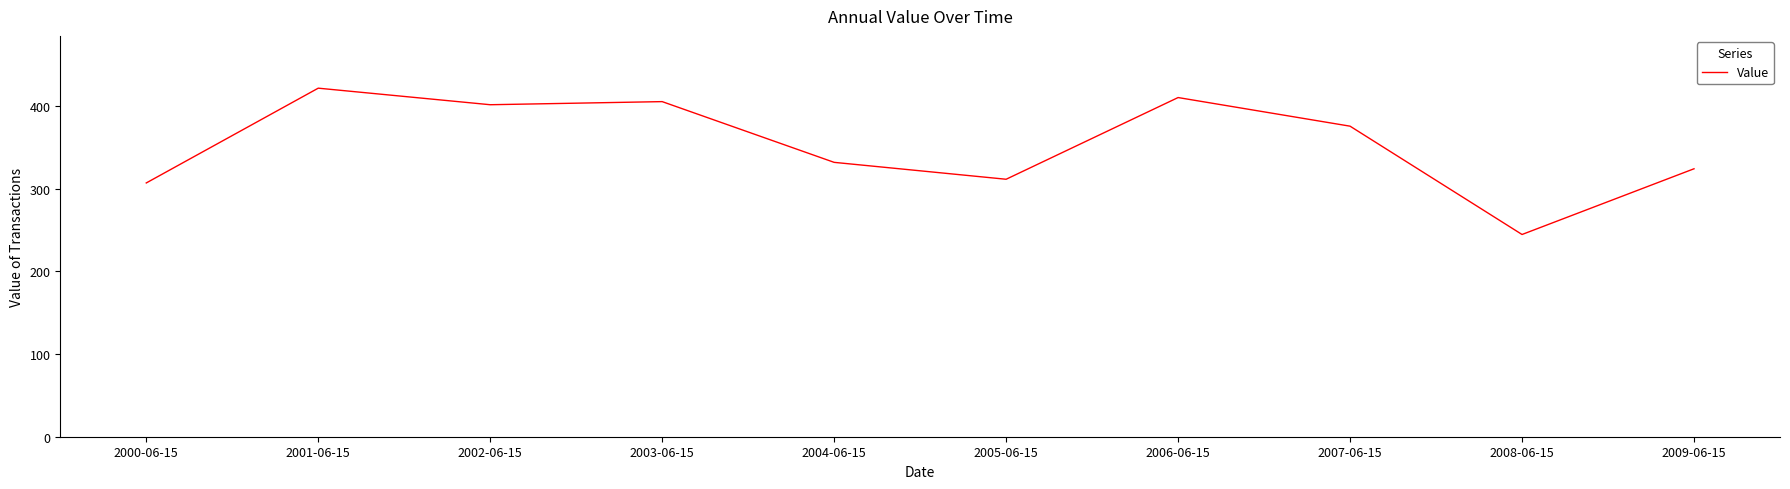

How many series are shown in this chart?

1